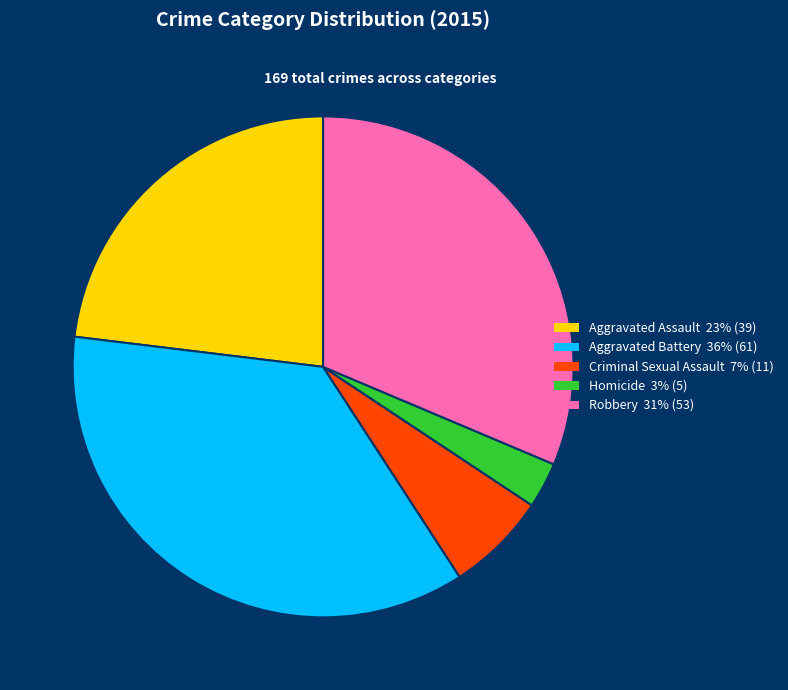

Which has a higher value, Aggravated Assault or Aggravated Battery?

Aggravated Battery